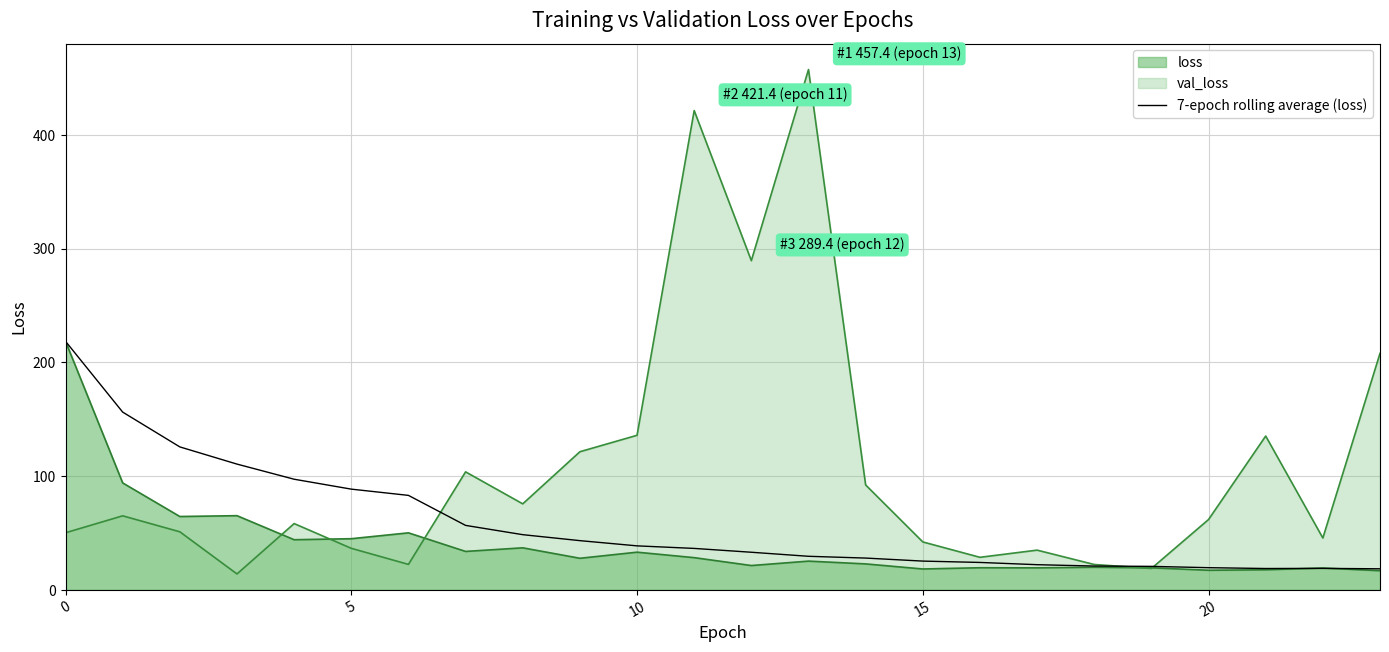

Which series has the widest spread of values?

val_loss